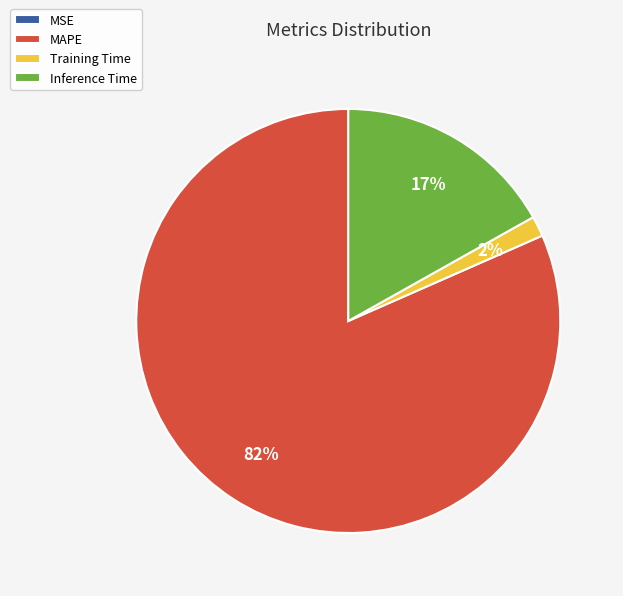

What is the largest slice in the pie chart?

MAPE